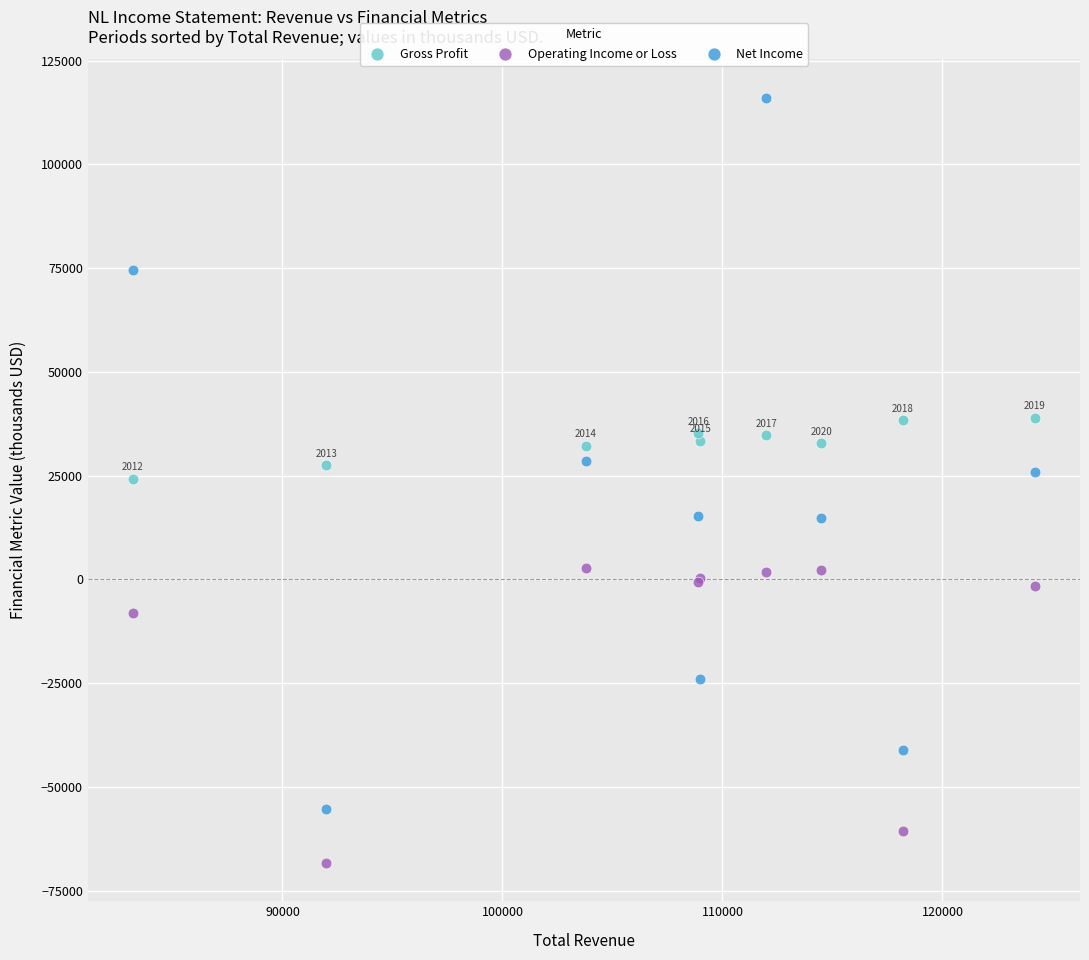

Which series has the widest spread of Y values?

Net Income